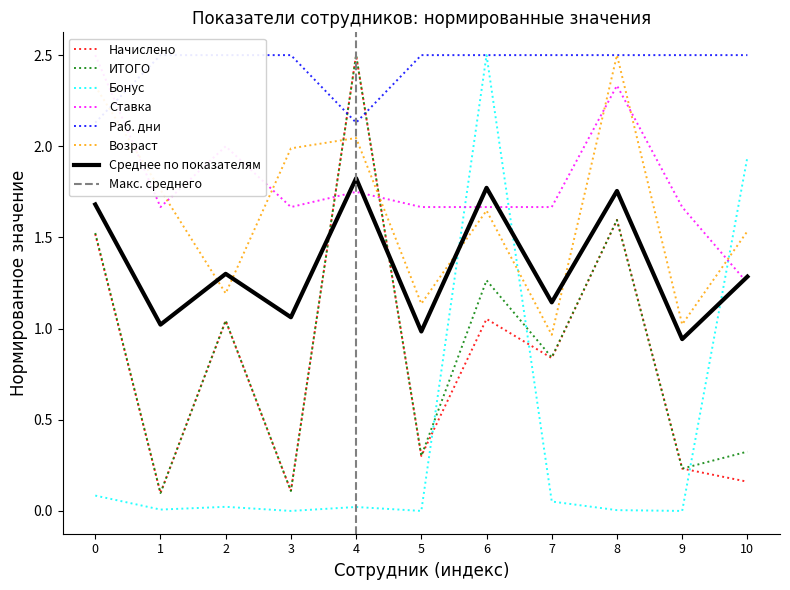

The value of Возраст at 4 is 0.4. True or false?

False